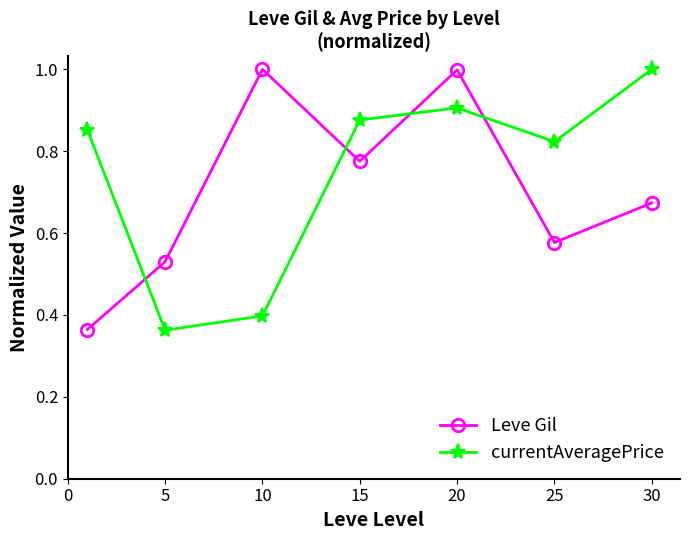

At how many categories does at least one series exceed 0?

7